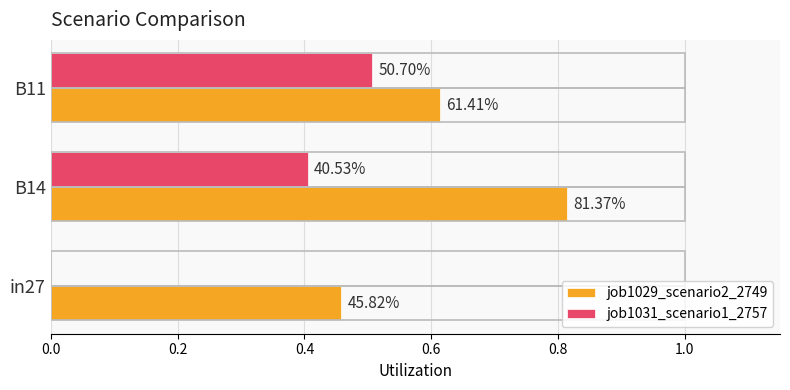

What are all the series names shown in the legend?

job1029_scenario2_2749, job1031_scenario1_2757